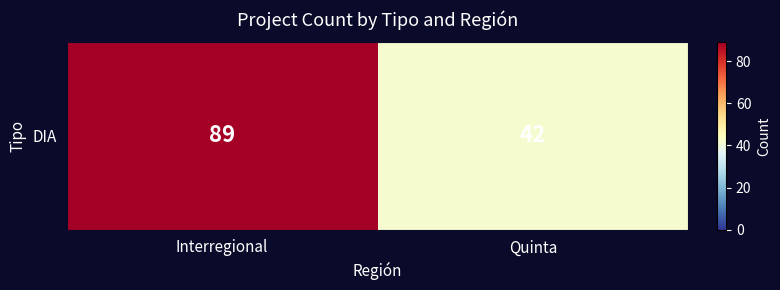

At which label is the value closest to 65?

Quinta